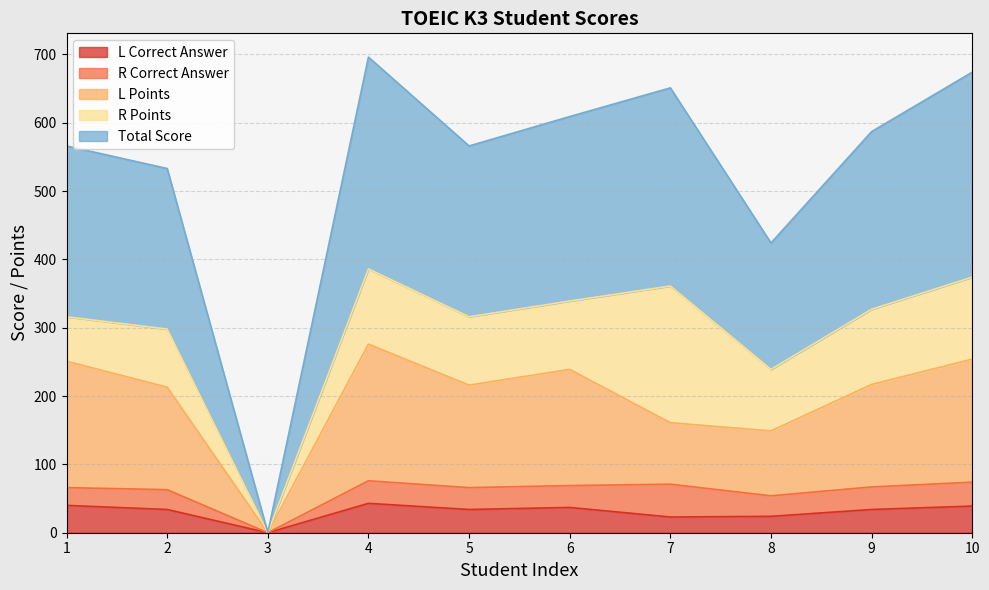

What is the highest value of the L Correct Answer series?

43